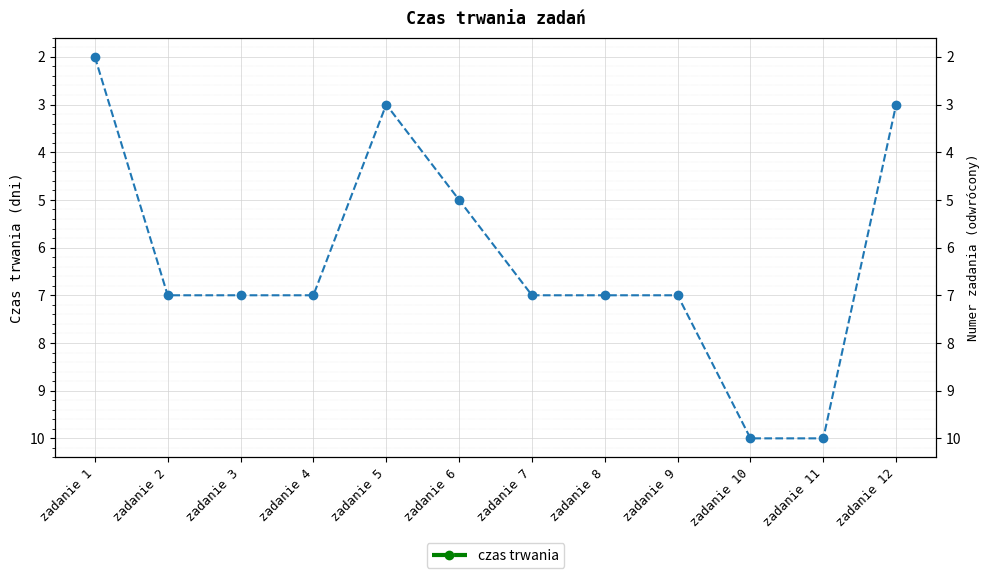

Is it true that the value at zadanie 3 is 7?

True